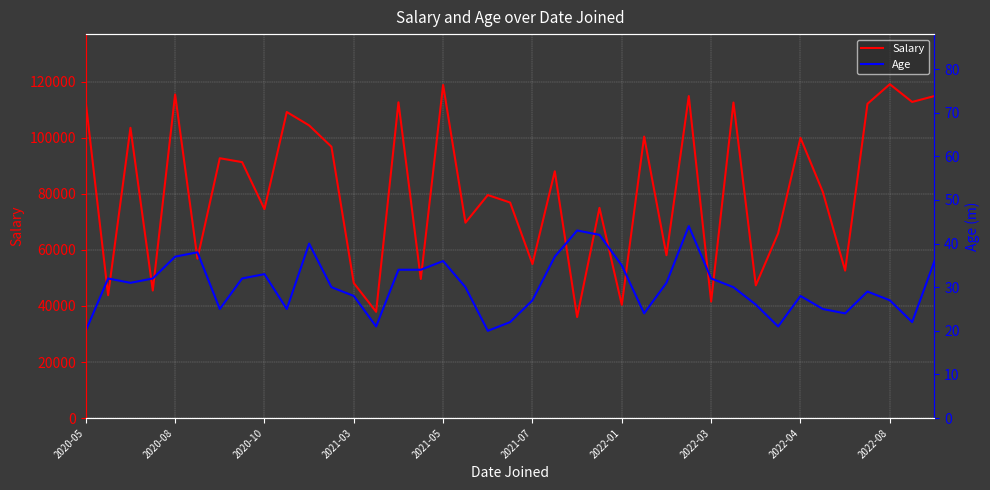

True or false: Age and Salary cross at least once.

False